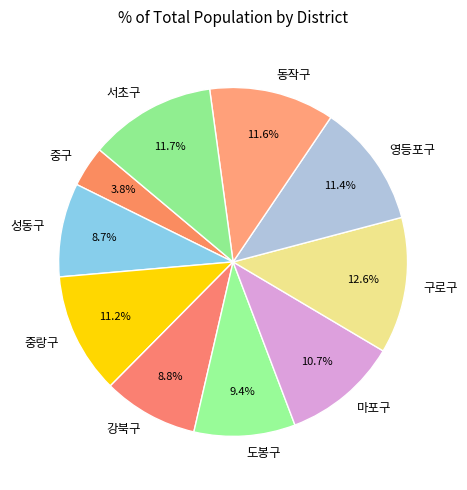

The 구로구 slice represents 1% of the pie. True or false?

False